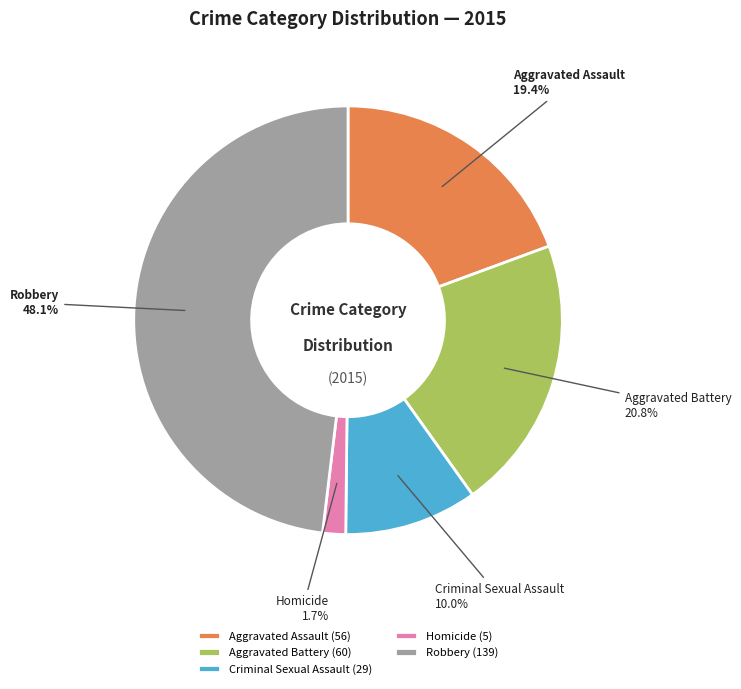

True or false: Aggravated Battery accounts for 6% of the total.

False